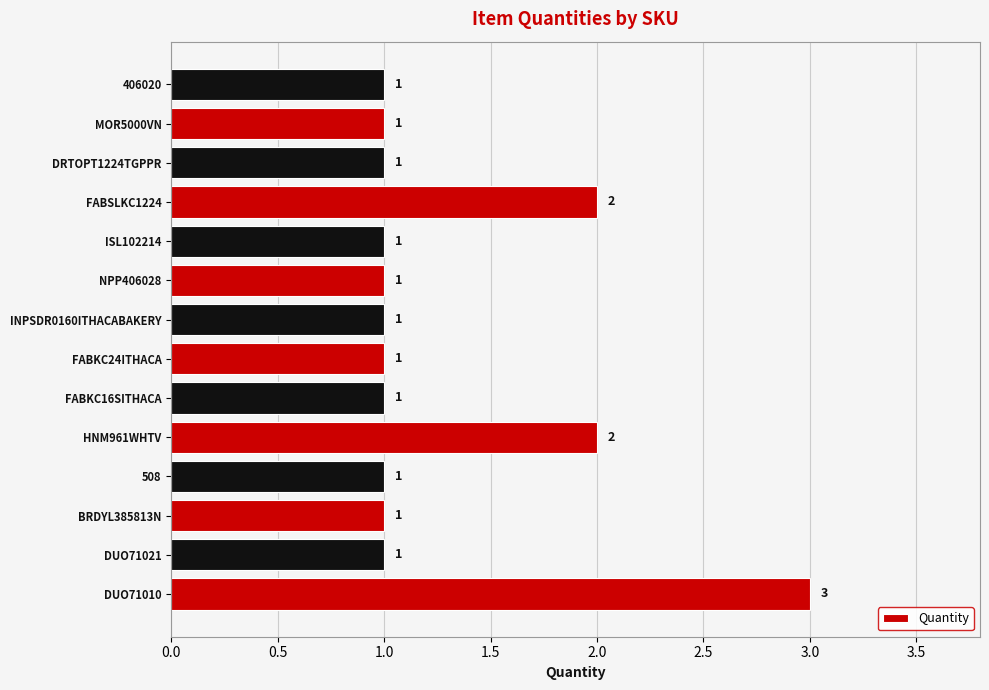

The chart shows a value of 1 at NPP406028. True or false?

True